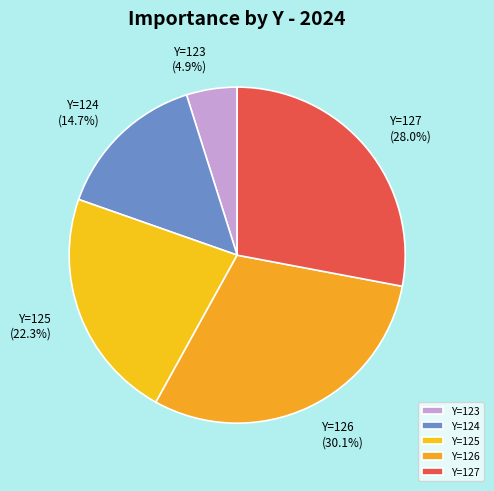

Between Y=126 and Y=125, which is larger?

Y=126